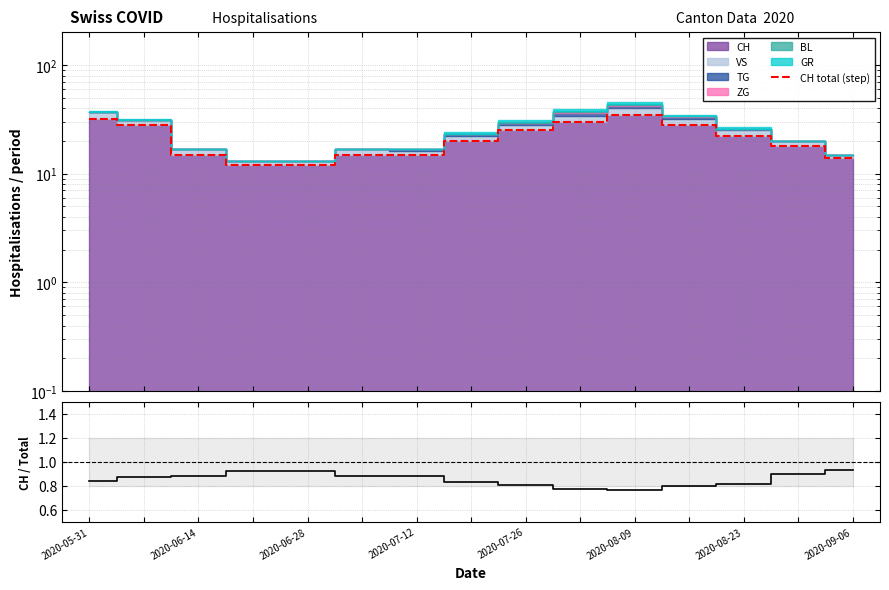

How many lines are shown in the chart?

2